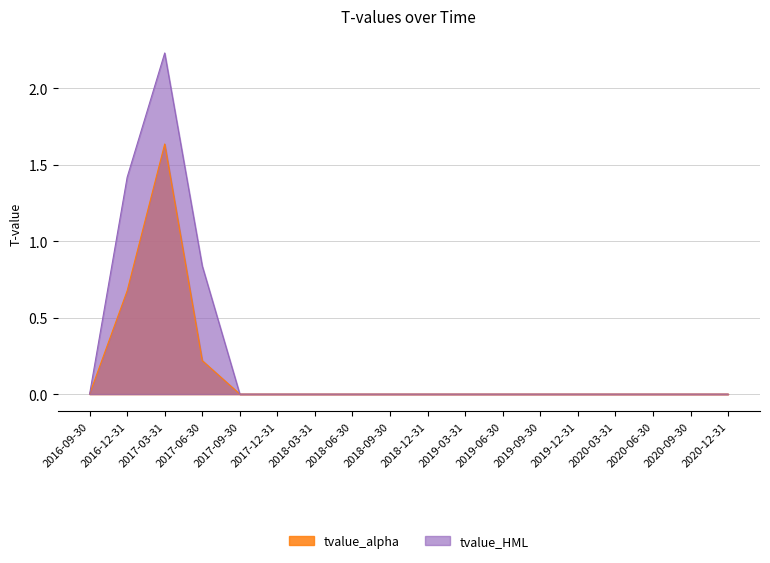

Reading left to right, extract all data points from this chart.

tvalue_alpha: -0.0	0.7	1.6	0.2	0.0	0.0	-0.0	0.0	0.0	0.0	0.0	0.0	0.0	0.0	0.0	0.0	0.0	0.0
tvalue_HML: -0.0	1.4	2.2	0.8	-0.0	0.0	0.0	0.0	0.0	0.0	0.0	0.0	0.0	-0.0	-0.0	0.0	0.0	-0.0